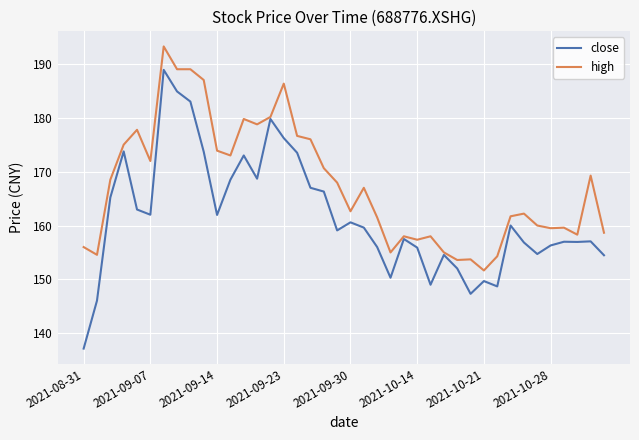

Which series has the largest total across all categories?

high